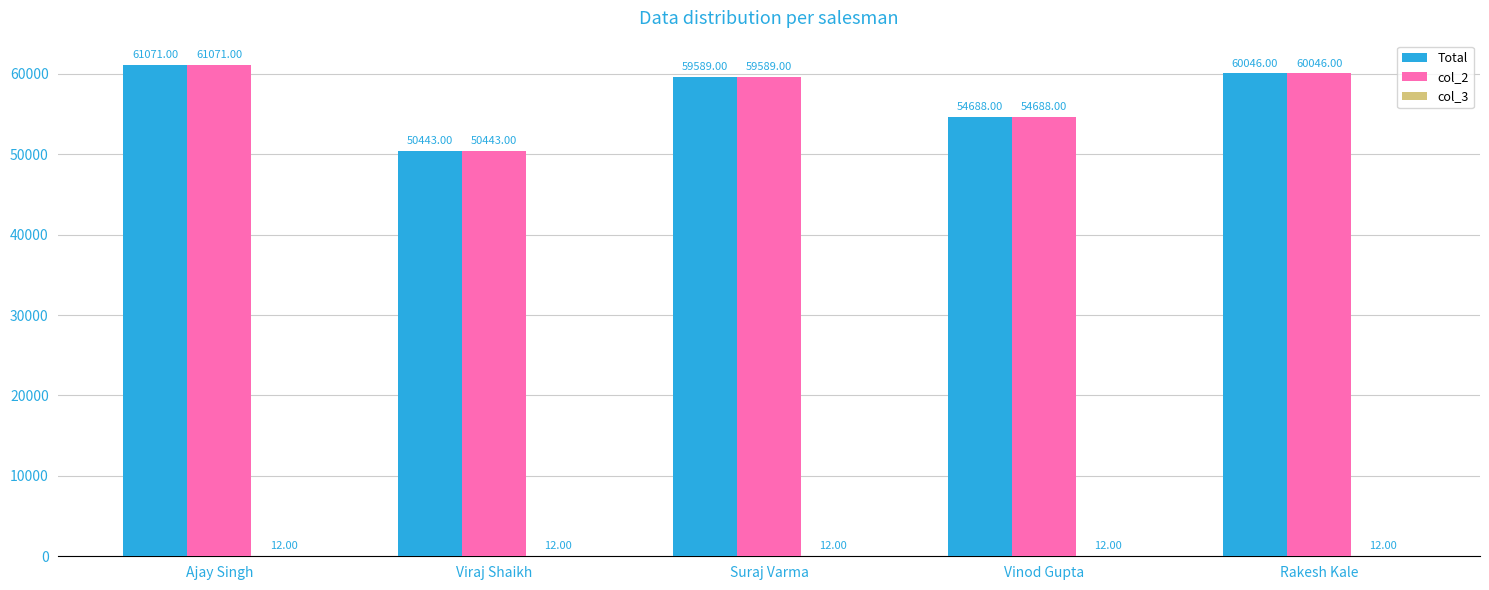

At which category is the sum across all series the highest?

Ajay Singh